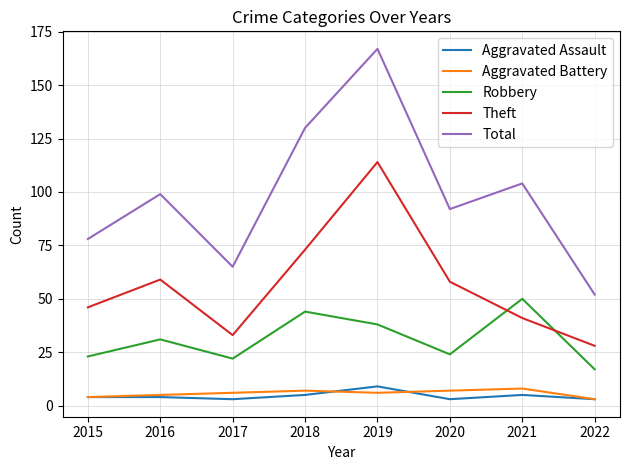

What is the difference between the highest and lowest values at 2016?

95